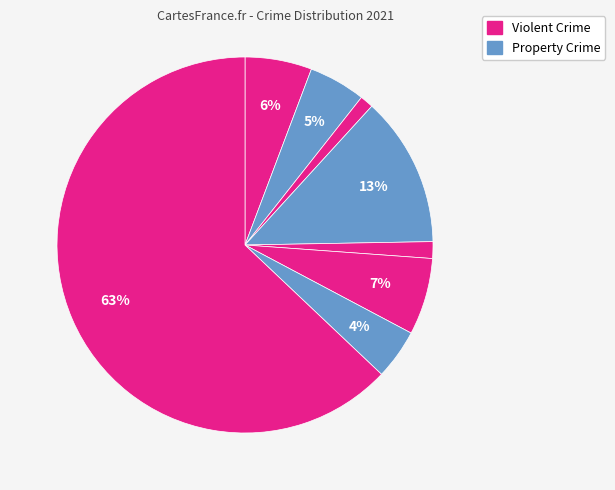

How many slices are in this pie chart?

8